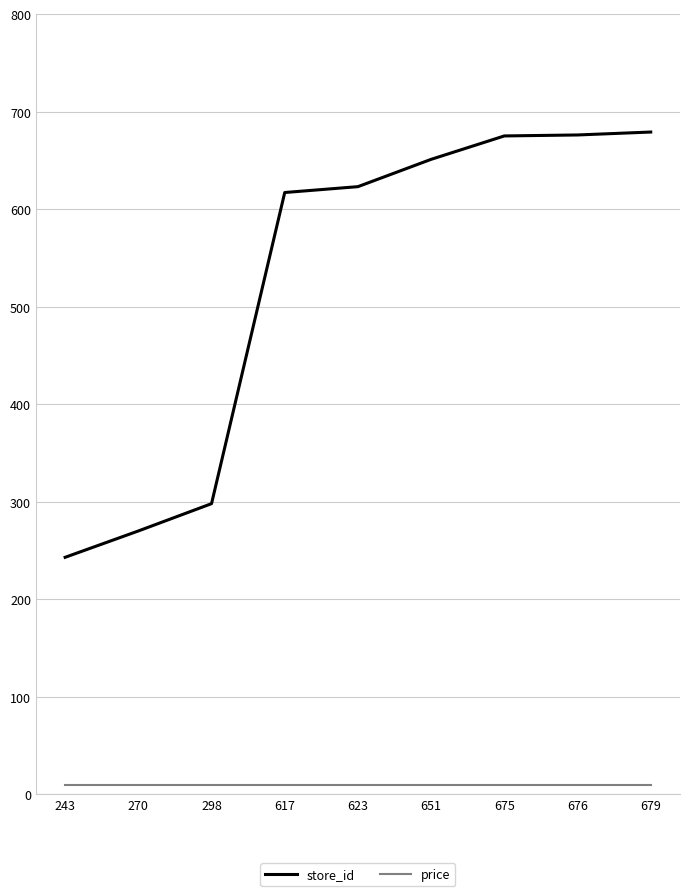

True or false: price has a value of 9.9 at 676.

True